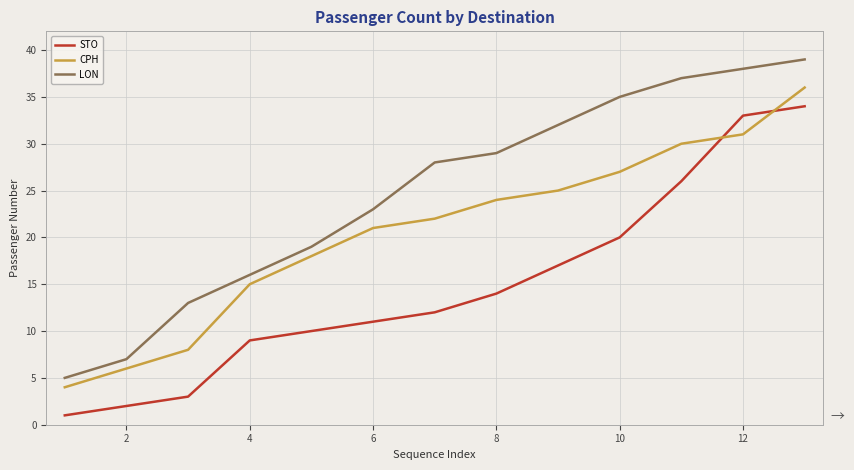

True or false: CPH has more than 2 points higher than both neighbors.

False